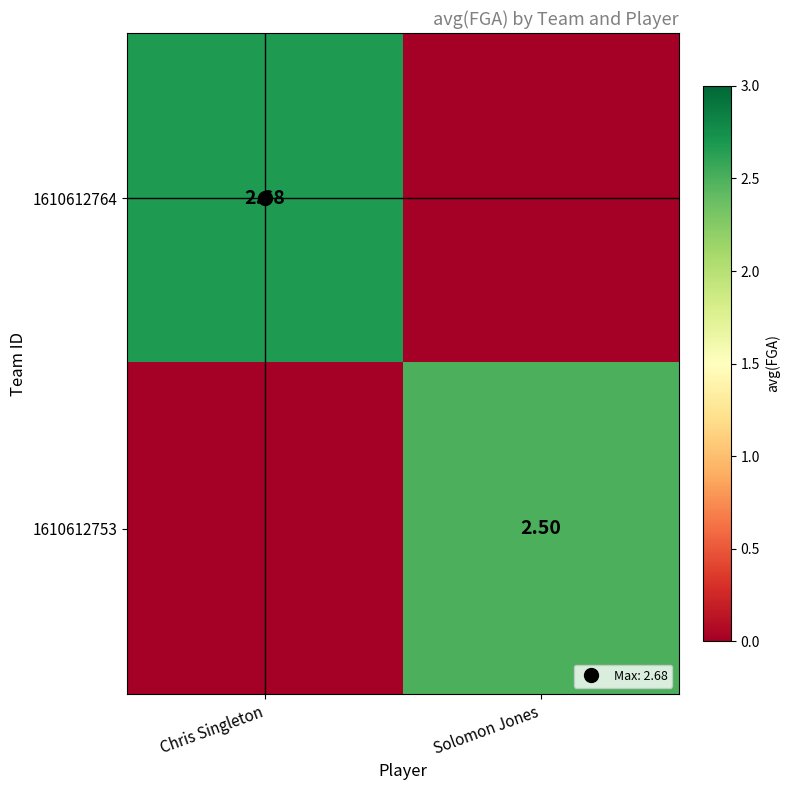

Which category has the lowest value across all series?

Solomon Jones